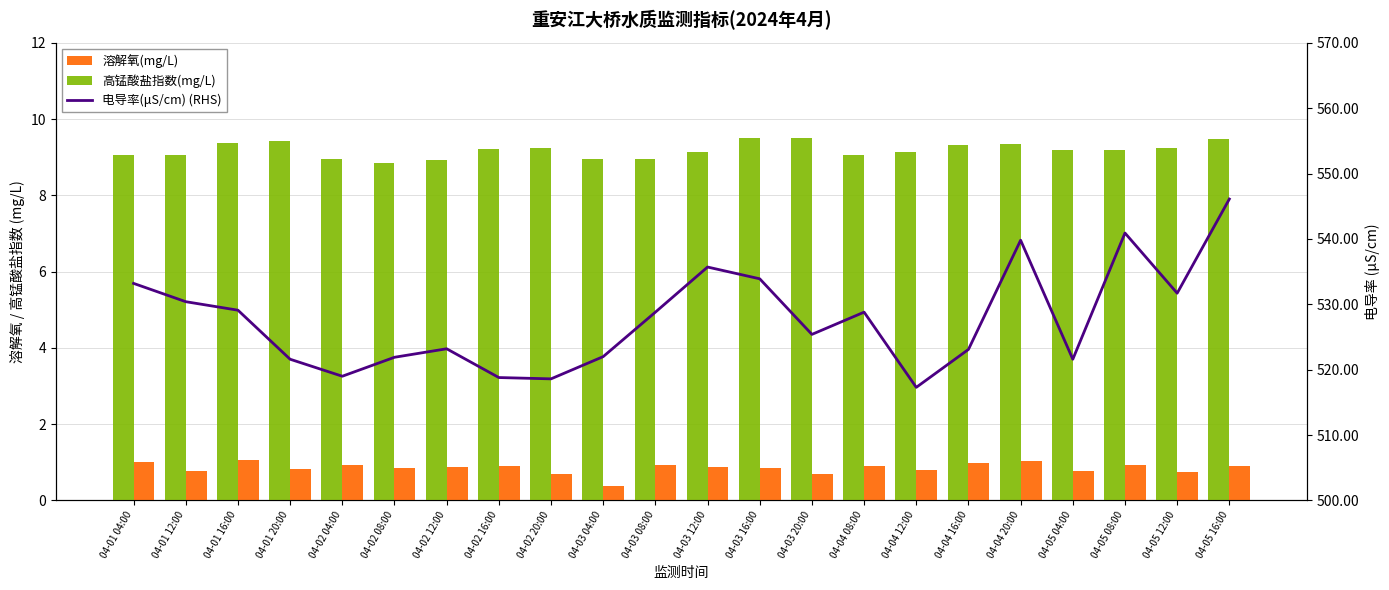

Reading right to left, transcribe all the data shown in this chart.

溶解氧(mg/L): 04-05 16:00=9.5	04-05 12:00=9.2	04-05 08:00=9.2	04-05 04:00=9.2	04-04 20:00=9.3	04-04 16:00=9.3	04-04 12:00=9.1	04-04 08:00=9.1	04-03 20:00=9.5	04-03 16:00=9.5	04-03 12:00=9.1	04-03 08:00=9.0	04-03 04:00=9.0	04-02 20:00=9.2	04-02 16:00=9.2	04-02 12:00=8.9	04-02 08:00=8.9	04-02 04:00=9.0	04-01 20:00=9.4	04-01 16:00=9.4	04-01 12:00=9.1	04-01 04:00=9.1
高锰酸盐指数(mg/L): 04-05 16:00=0.9	04-05 12:00=0.8	04-05 08:00=0.9	04-05 04:00=0.8	04-04 20:00=1.0	04-04 16:00=1.0	04-04 12:00=0.8	04-04 08:00=0.9	04-03 20:00=0.7	04-03 16:00=0.8	04-03 12:00=0.9	04-03 08:00=0.9	04-03 04:00=0.4	04-02 20:00=0.7	04-02 16:00=0.9	04-02 12:00=0.9	04-02 08:00=0.9	04-02 04:00=0.9	04-01 20:00=0.8	04-01 16:00=1.1	04-01 12:00=0.8	04-01 04:00=1.0
电导率(μS/cm) (RHS): 04-05 16:00=546.1	04-05 12:00=531.7	04-05 08:00=540.9	04-05 04:00=521.6	04-04 20:00=539.8	04-04 16:00=523.1	04-04 12:00=517.3	04-04 08:00=528.8	04-03 20:00=525.4	04-03 16:00=533.9	04-03 12:00=535.7	04-03 08:00=528.8	04-03 04:00=522.0	04-02 20:00=518.6	04-02 16:00=518.8	04-02 12:00=523.2	04-02 08:00=521.9	04-02 04:00=519.0	04-01 20:00=521.6	04-01 16:00=529.1	04-01 12:00=530.4	04-01 04:00=533.2